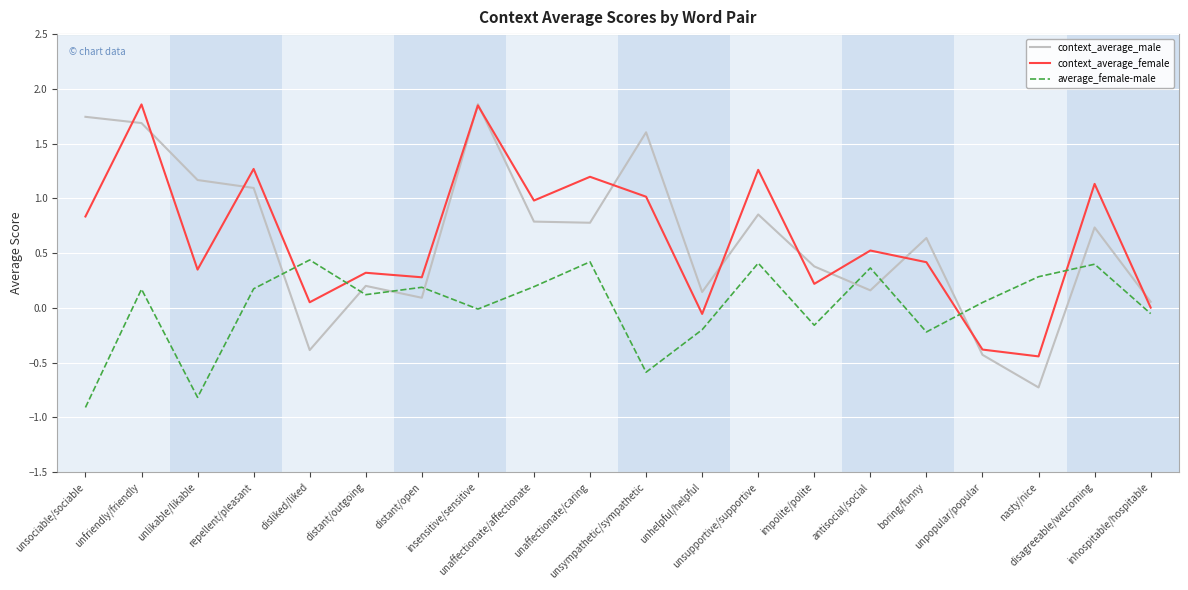

What are all the series names shown in the legend?

context_average_male, context_average_female, average_female-male